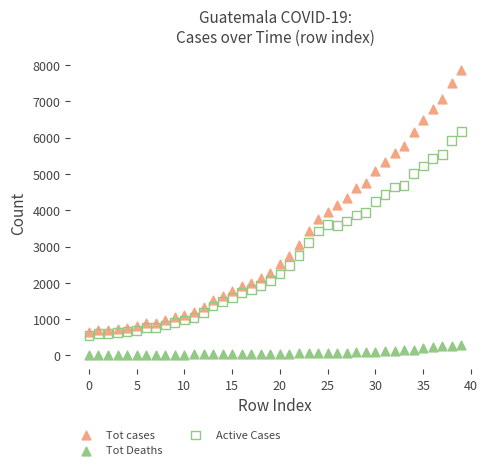

What are all the series names shown in the legend?

Tot cases, Tot Deaths, Active Cases